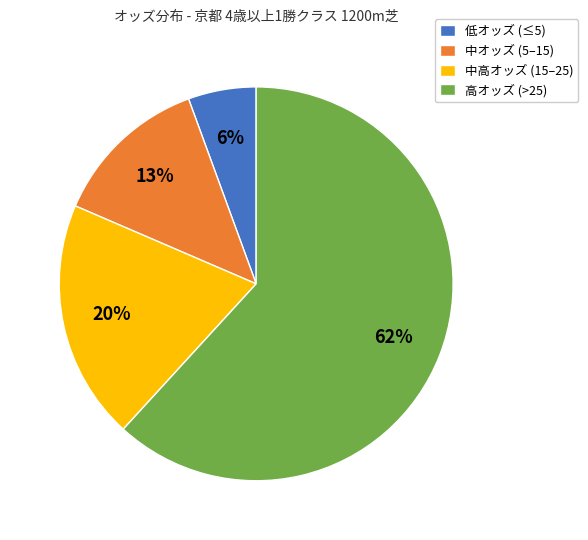

To the nearest percent, what is the average slice percentage?

25%